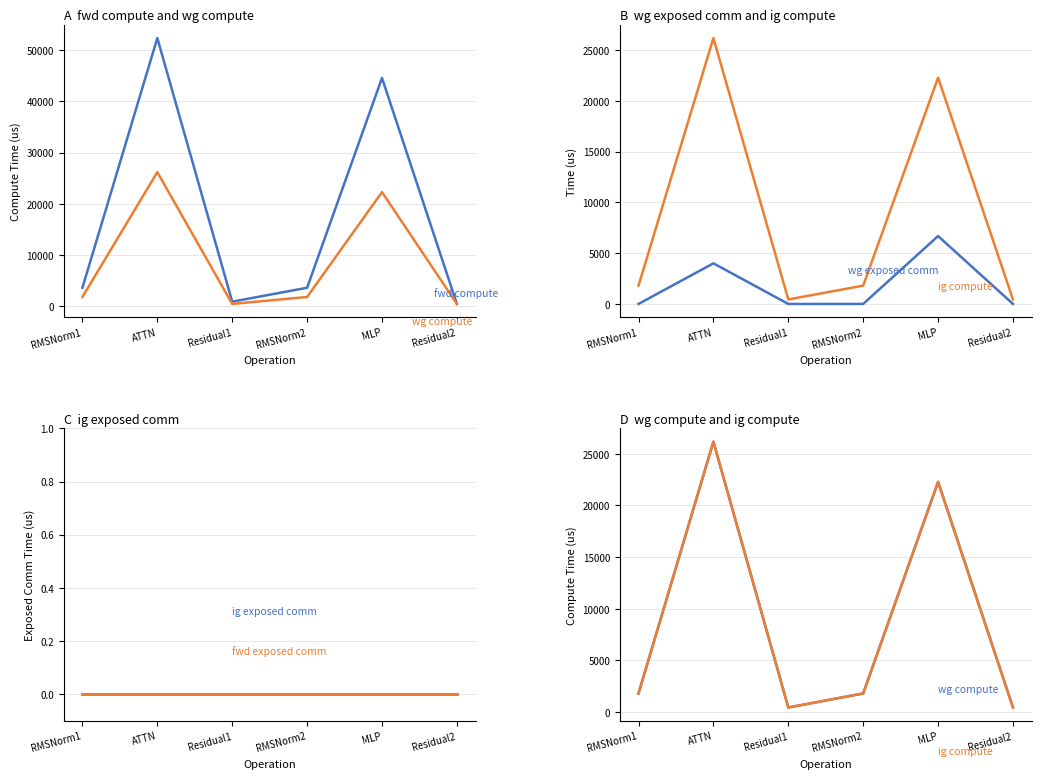

True or false: ig compute and wg exposed comm cross at least once.

False